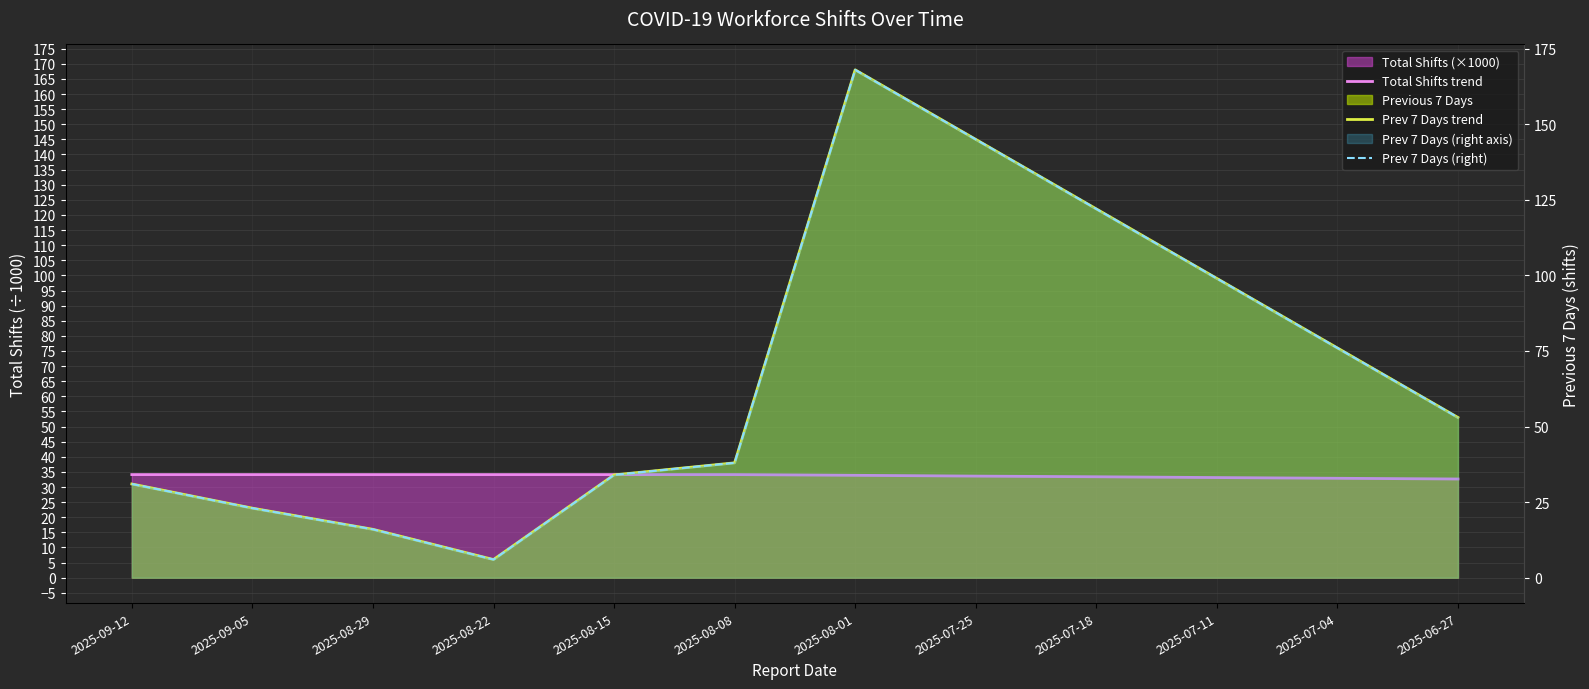

True or false: Prev 7 Days trend has more than 0 points higher than both neighbors.

True